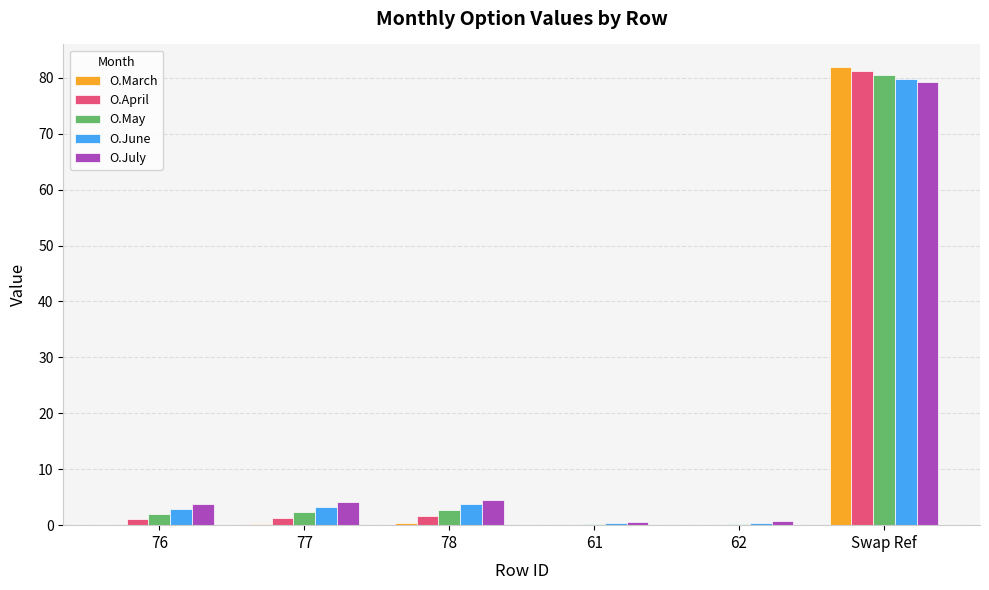

Is it true that O.June equals 0.4 at 62?

True